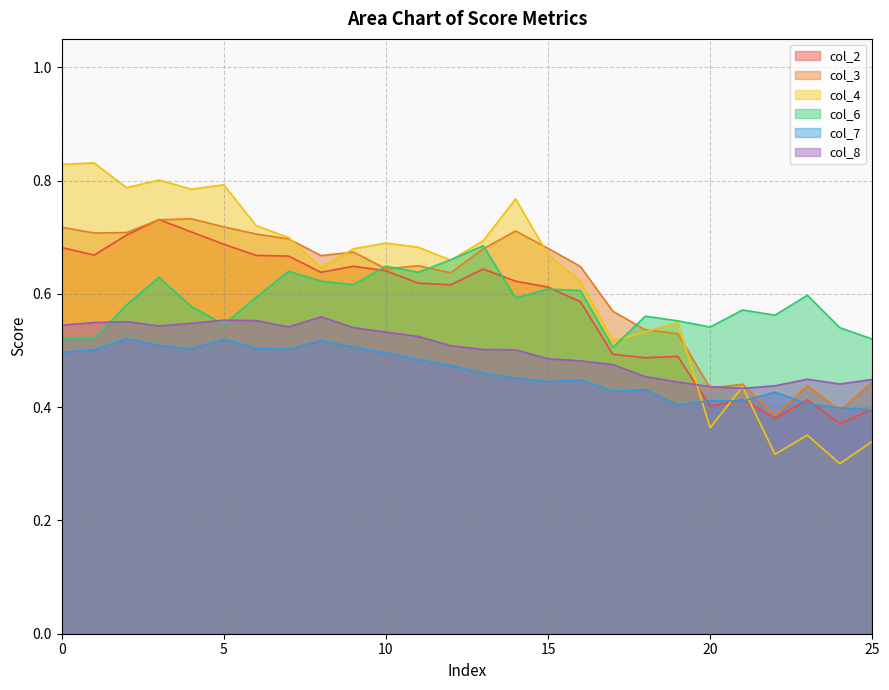

At which category does col_2 reach its first local peak?

3